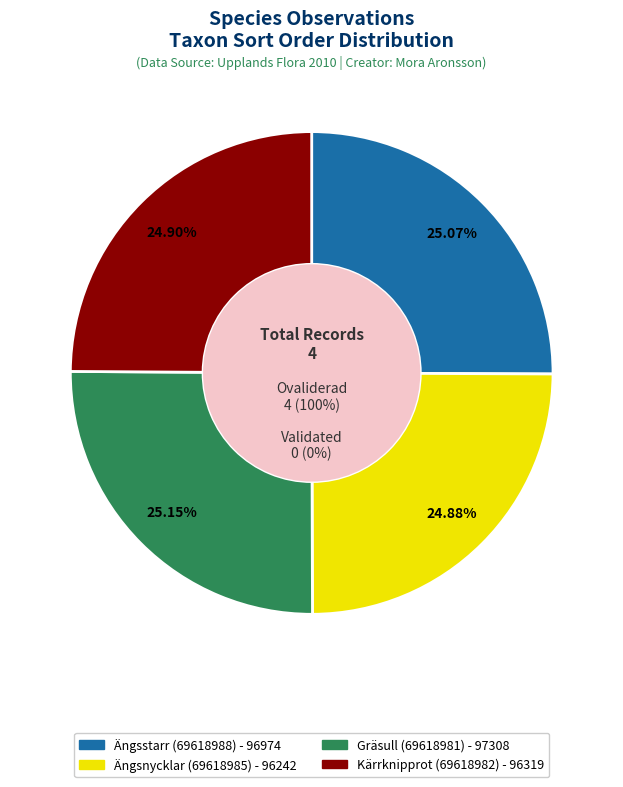

To the nearest percent, what percentage of the pie is Kärrknipprot (69618982)?

25%